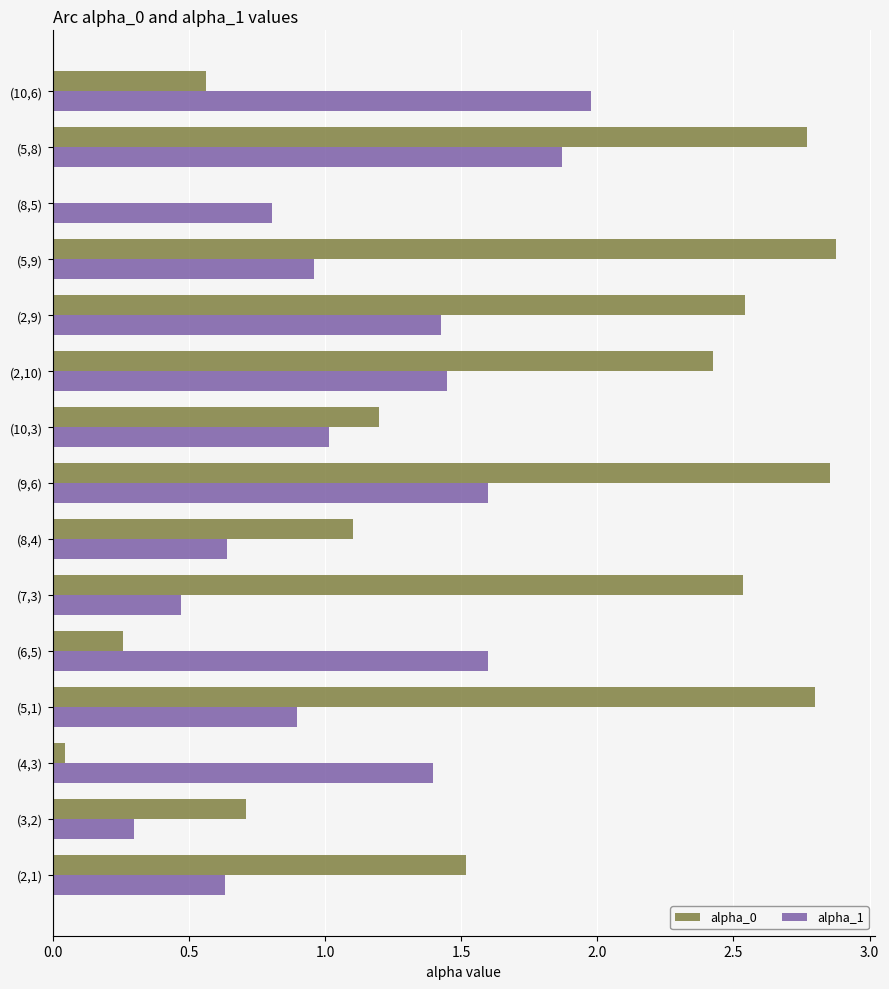

What is the sum of the alpha_0 values at (5,8) and (2,1)?

4.3